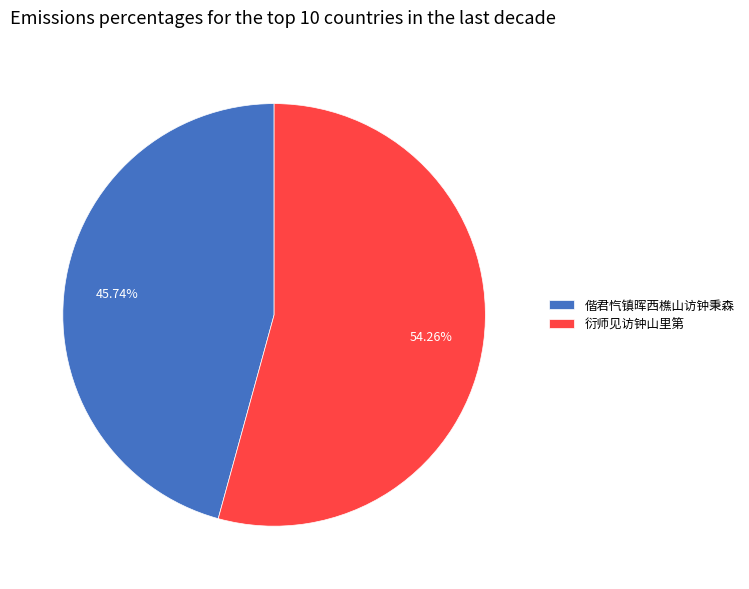

Does any single category account for the majority?

Yes